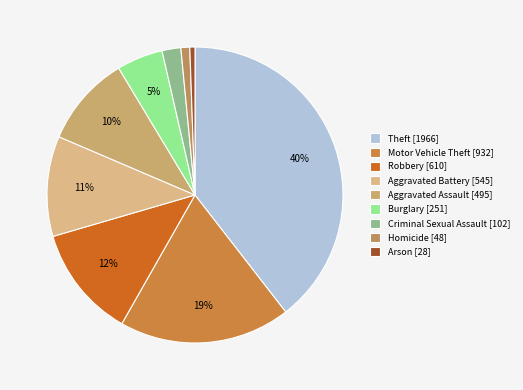

Count the number of slices in the pie.

9